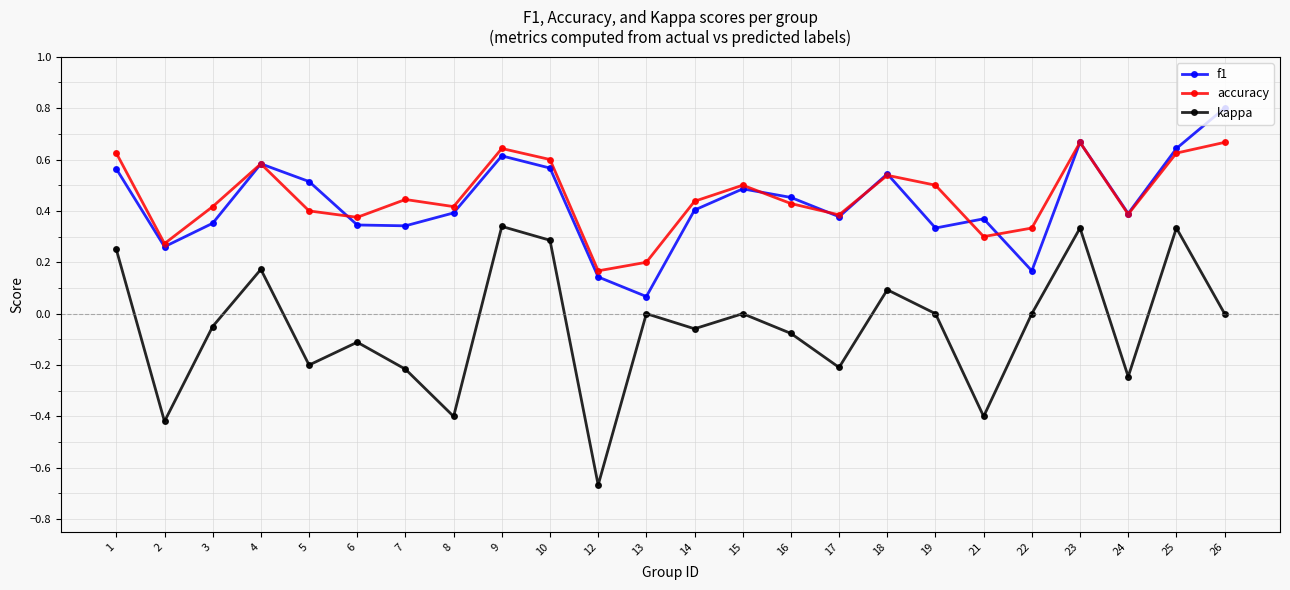

What is the total value across all series at 25?

1.6